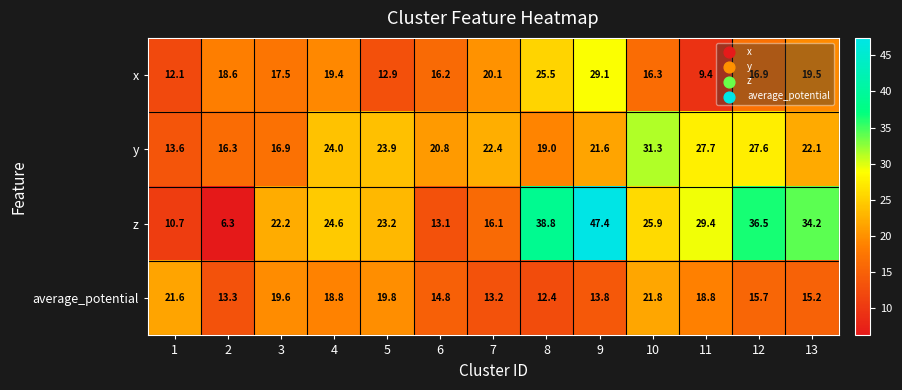

What is the smallest value displayed?

6.3